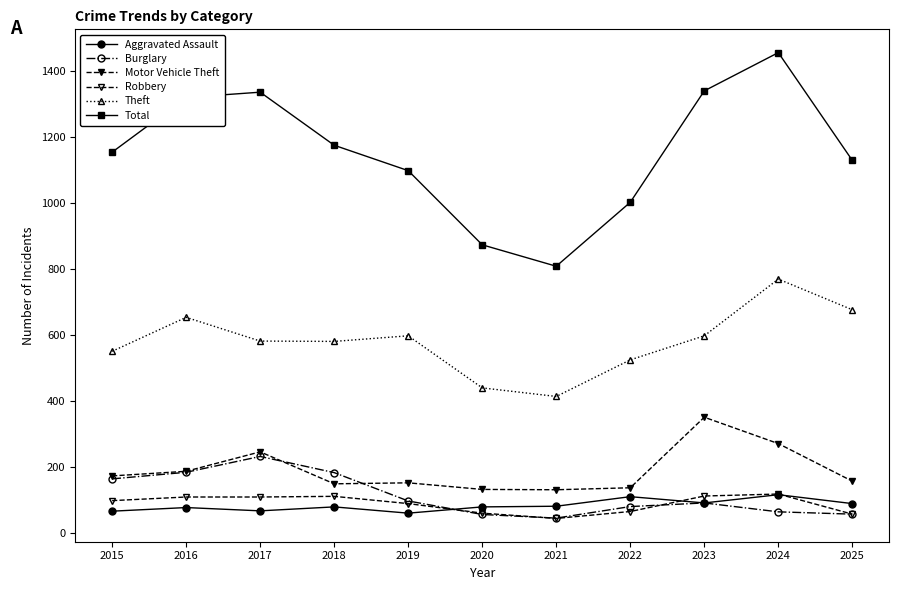

Reading left to right, list all the values displayed in this chart.

Aggravated Assault: 2015=66	2016=77	2017=67	2018=79	2019=60	2020=79	2021=81	2022=110	2023=91	2024=116	2025=89
Burglary: 2015=164	2016=184	2017=232	2018=183	2019=97	2020=56	2021=45	2022=80	2023=91	2024=64	2025=57
Motor Vehicle Theft: 2015=173	2016=187	2017=246	2018=149	2019=152	2020=132	2021=131	2022=137	2023=351	2024=271	2025=157
Robbery: 2015=98	2016=109	2017=109	2018=111	2019=89	2020=60	2021=44	2022=65	2023=112	2024=118	2025=57
Theft: 2015=551	2016=654	2017=582	2018=581	2019=598	2020=440	2021=414	2022=525	2023=598	2024=770	2025=677
Total: 2015=1155	2016=1321	2017=1337	2018=1176	2019=1099	2020=874	2021=809	2022=1003	2023=1341	2024=1457	2025=1130